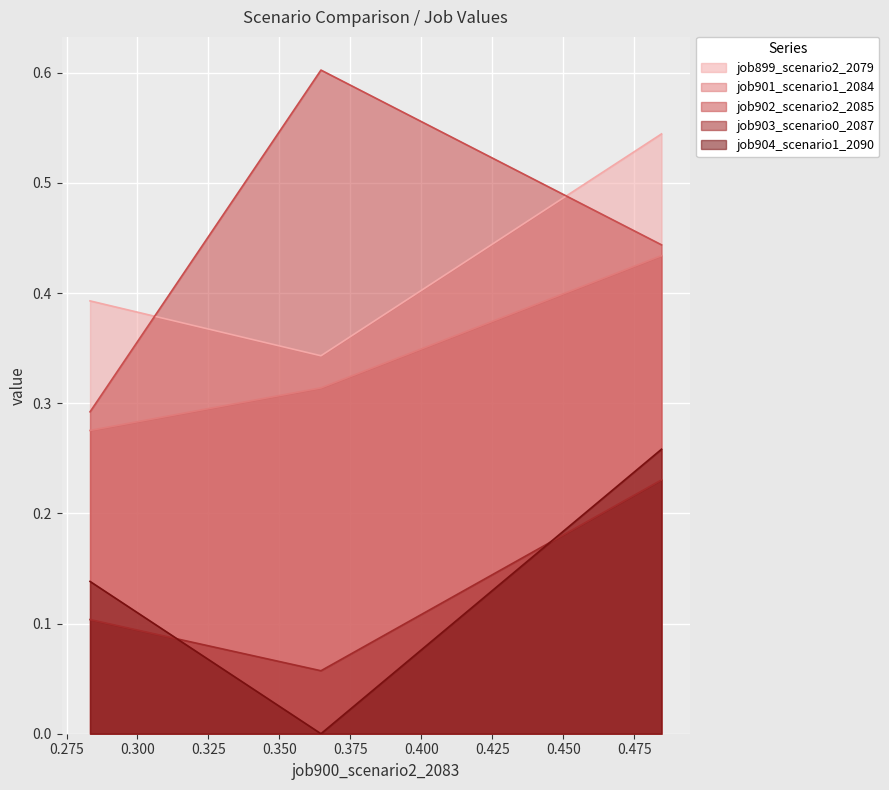

What is the greatest value displayed?

0.6